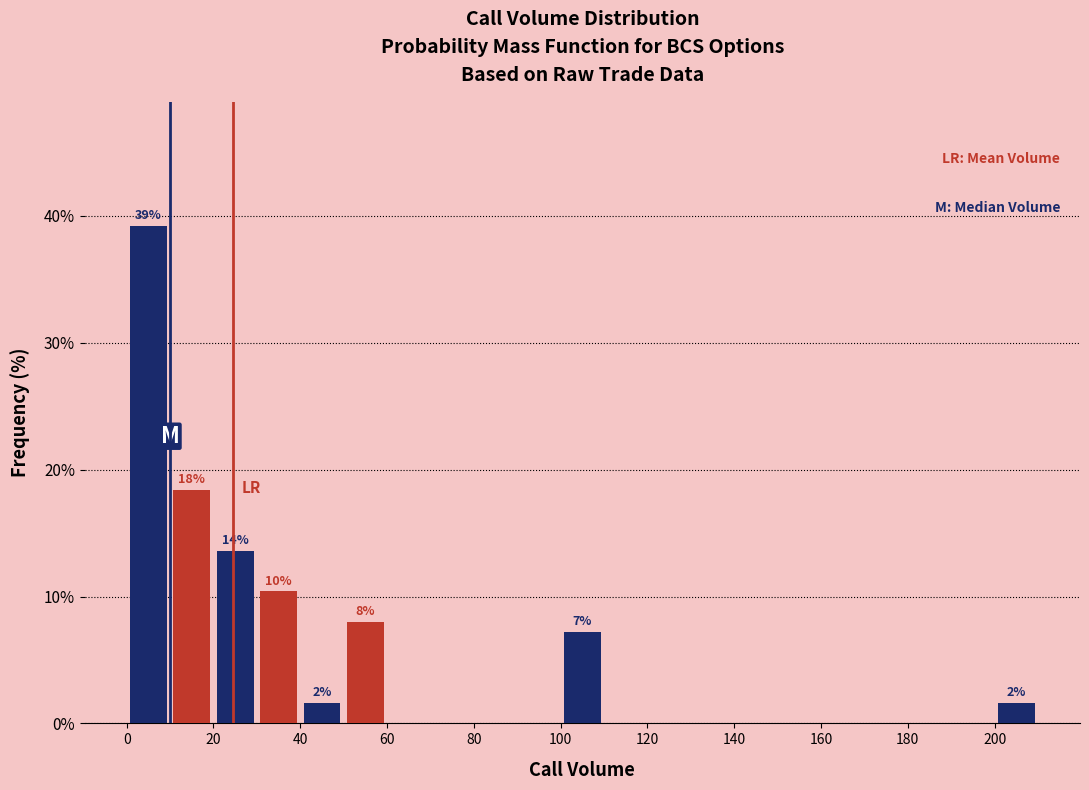

Over which range of the x-axis is the bar tallest?

0 to 10